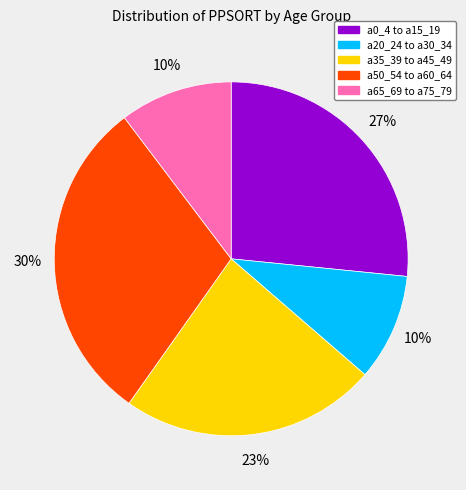

Does any single category account for the majority?

No